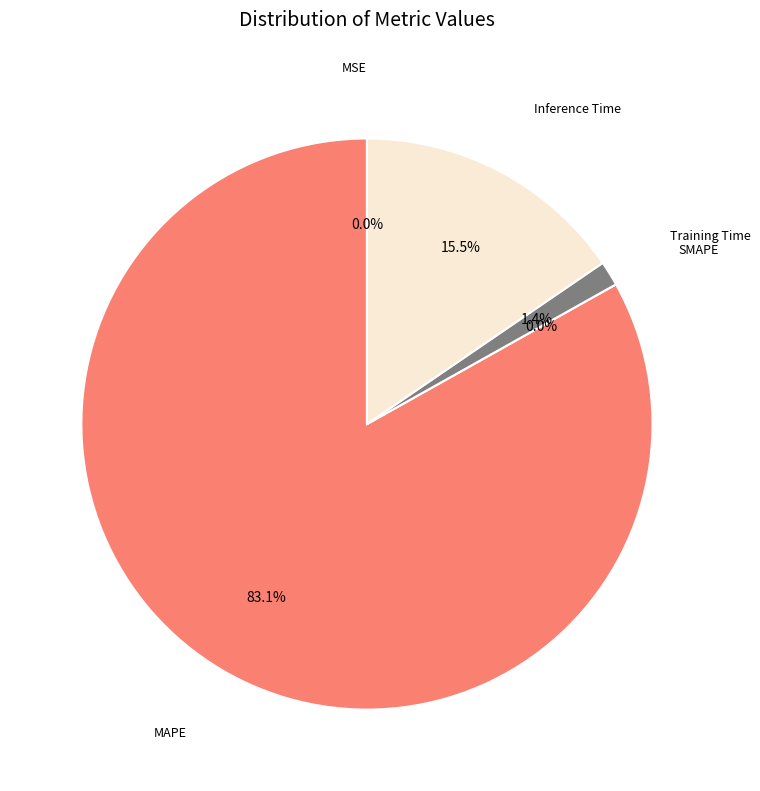

What portion of the pie excludes MAPE?

16.9%